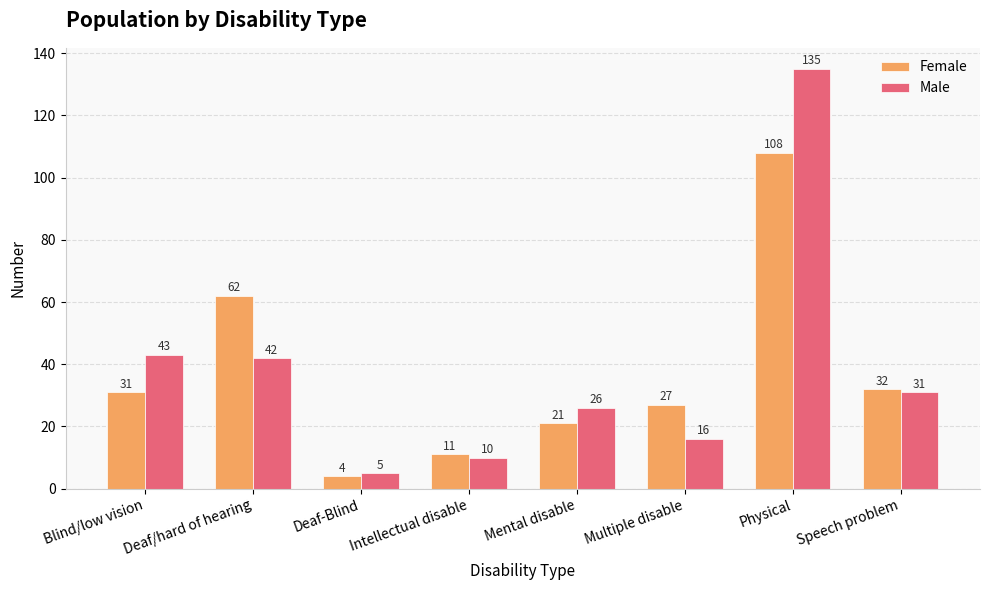

The Male series shows 76 at Deaf/hard of hearing. True or false?

False